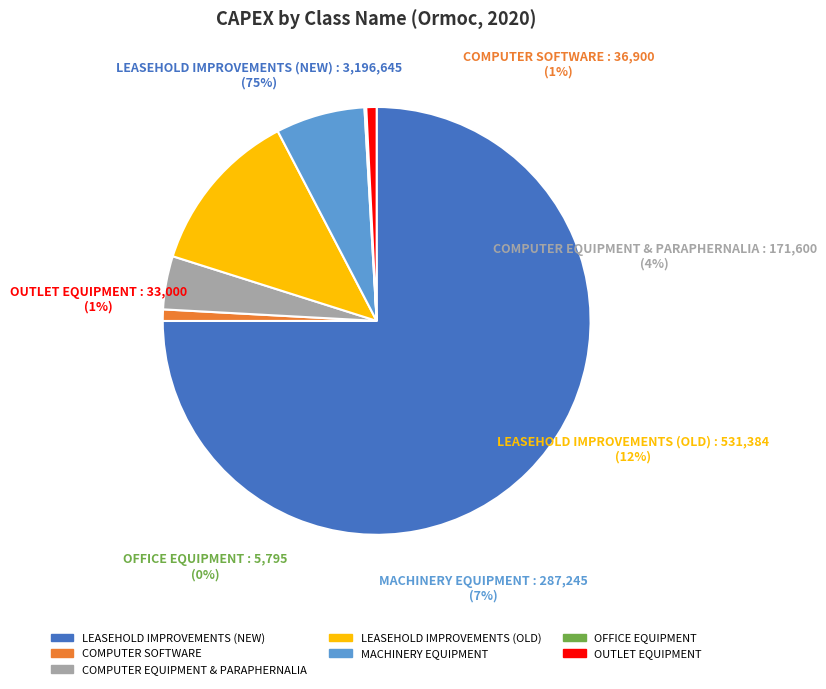

Approximately how many times larger is the value at LEASEHOLD IMPROVEMENTS (NEW) compared to COMPUTER EQUIPMENT & PARAPHERNALIA?

18.6